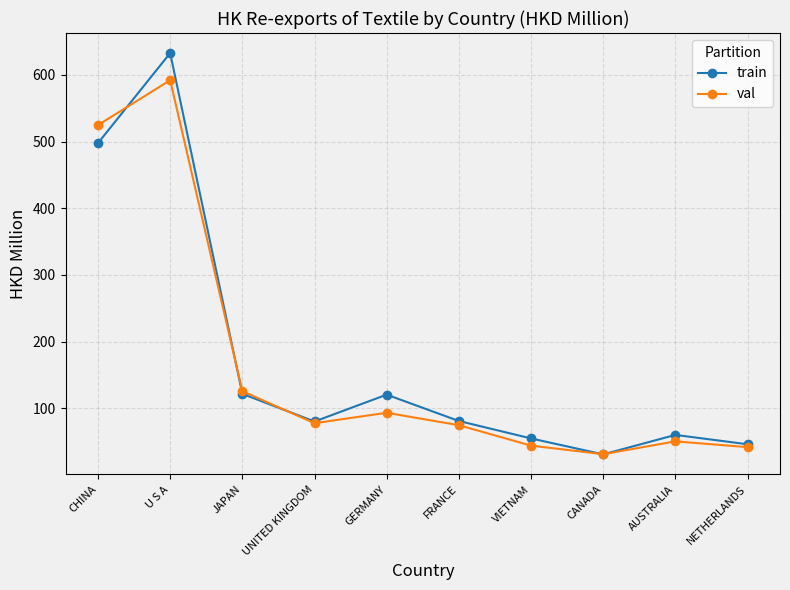

Is it true that train equals 30.9 at CANADA?

True